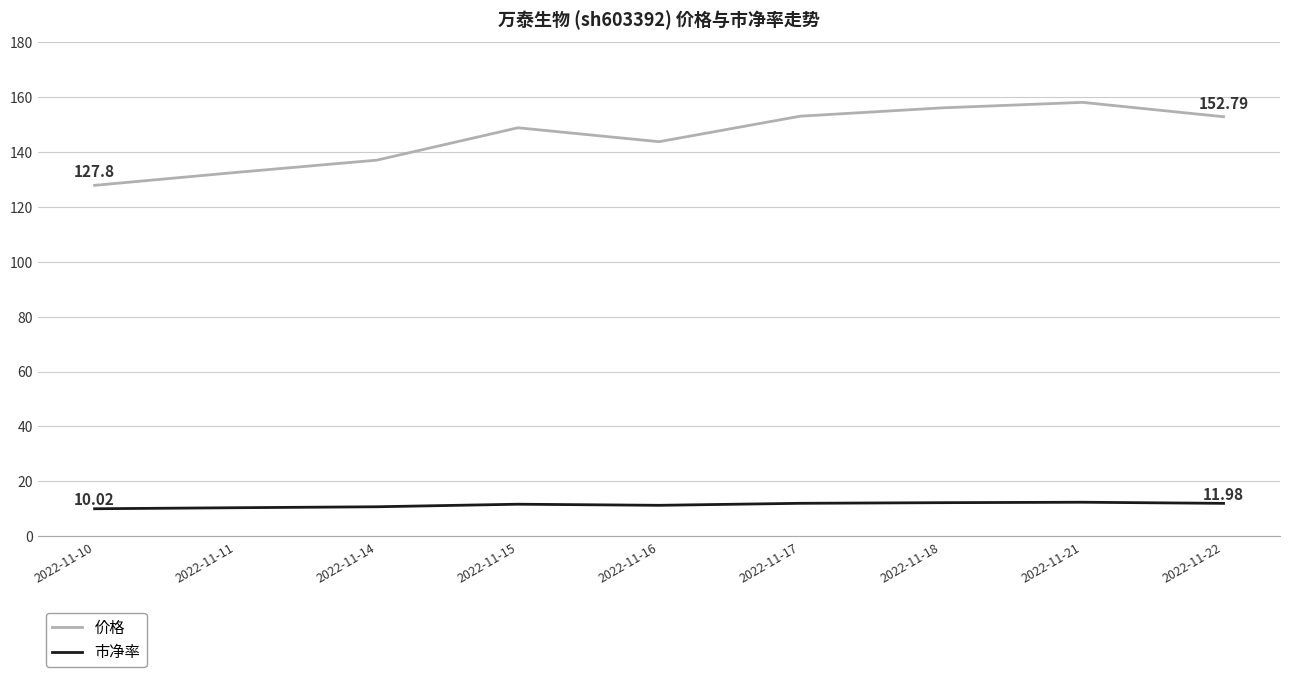

True or false: 价格 and 市净率 intersect in this chart.

False